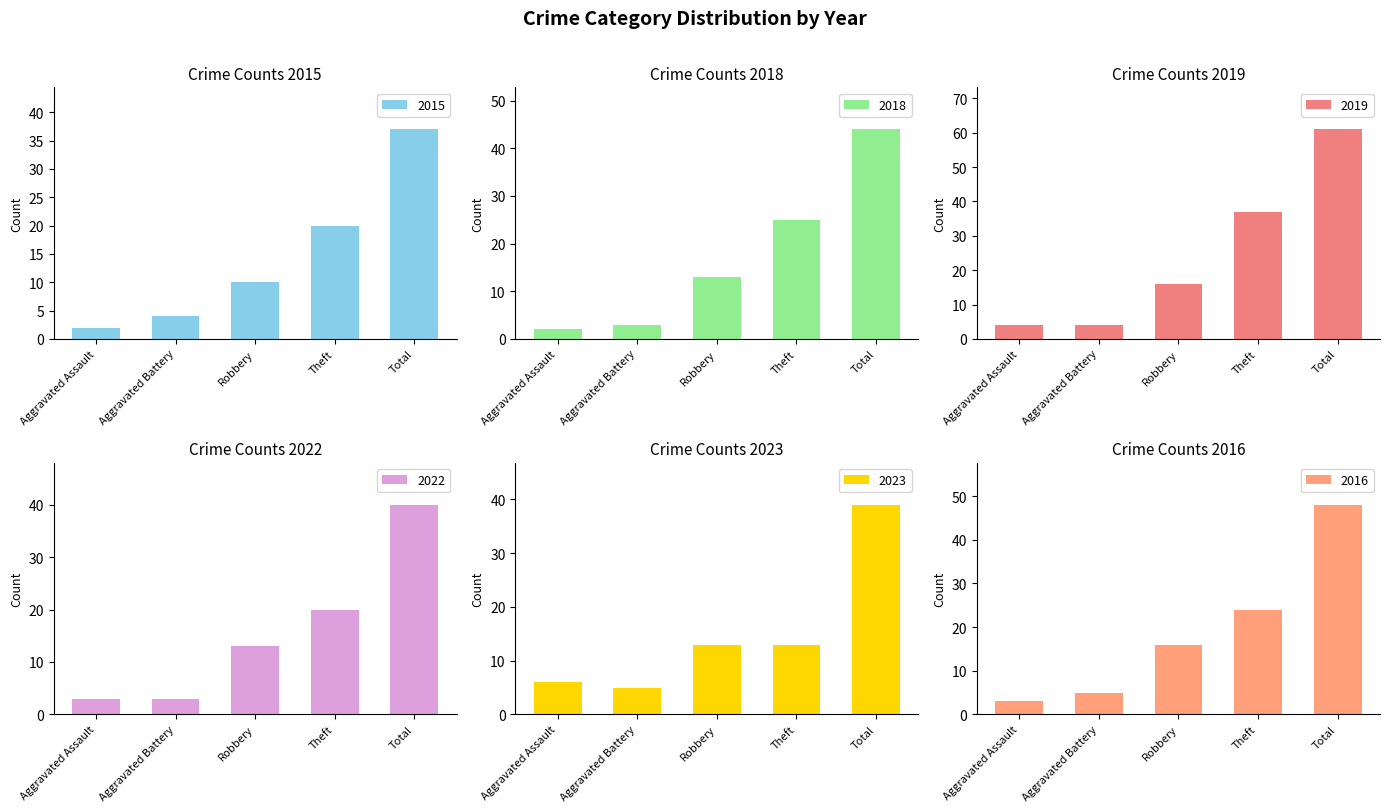

What is the maximum value for 2015?

37